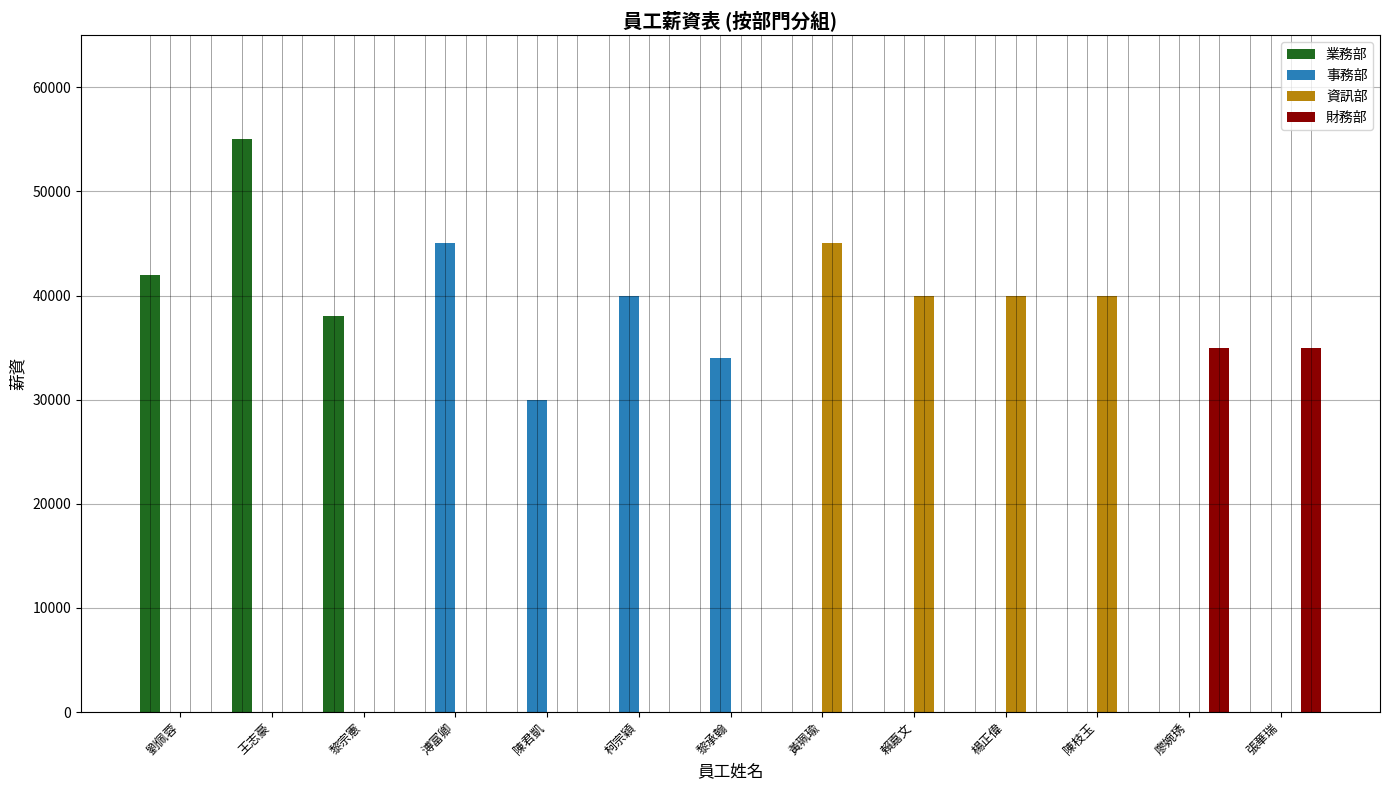

At which category does the chart reach its peak across all series?

王志豪